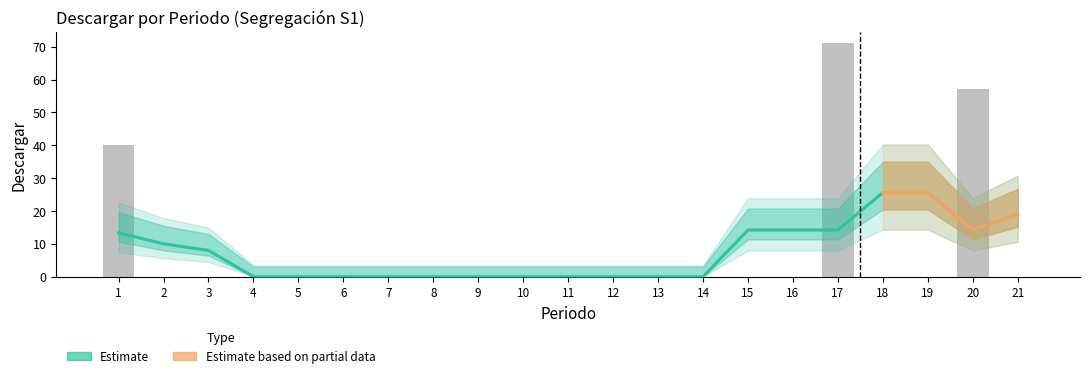

Reading right to left, list all the values displayed in this chart.

S1: 21=0	20=57	19=0	18=0	17=41	16=0	15=0	14=0	13=0	12=0	11=0	10=0	9=0	8=0	7=0	6=0	5=0	4=0	3=0	2=0	1=0
S2: 21=0	20=0	19=0	18=0	17=30	16=0	15=0	14=0	13=0	12=0	11=0	10=0	9=0	8=0	7=0	6=0	5=0	4=0	3=0	2=0	1=40
S3: 21=0	20=0	19=0	18=0	17=0	16=0	15=0	14=0	13=0	12=0	11=0	10=0	9=0	8=0	7=0	6=0	5=0	4=0	3=0	2=0	1=0
S4: 21=0	20=0	19=0	18=0	17=0	16=0	15=0	14=0	13=0	12=0	11=0	10=0	9=0	8=0	7=0	6=0	5=0	4=0	3=0	2=0	1=0